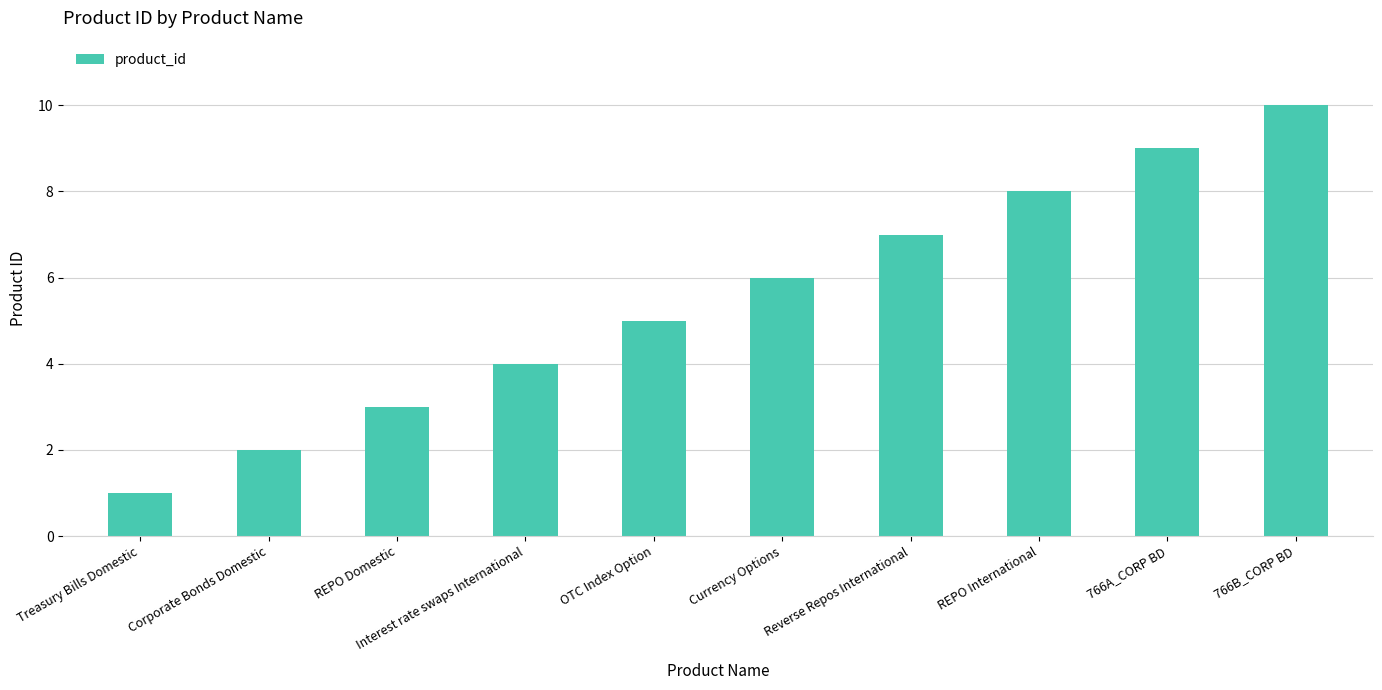

What is the difference between the maximum and minimum values?

9